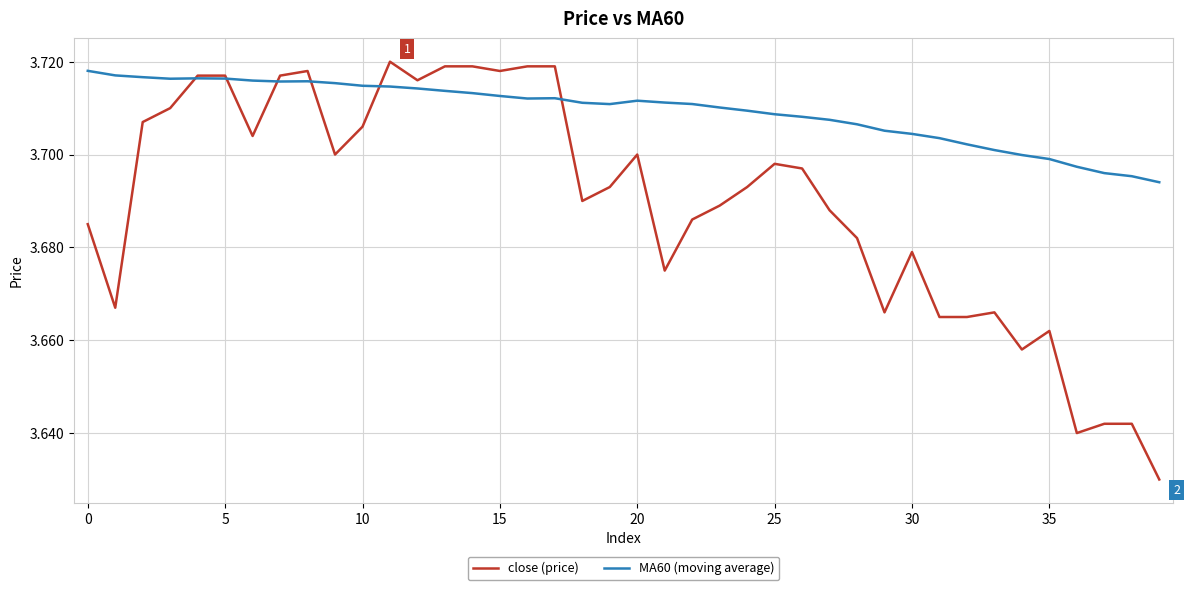

Which series has the largest total across all categories?

MA60 (moving average)